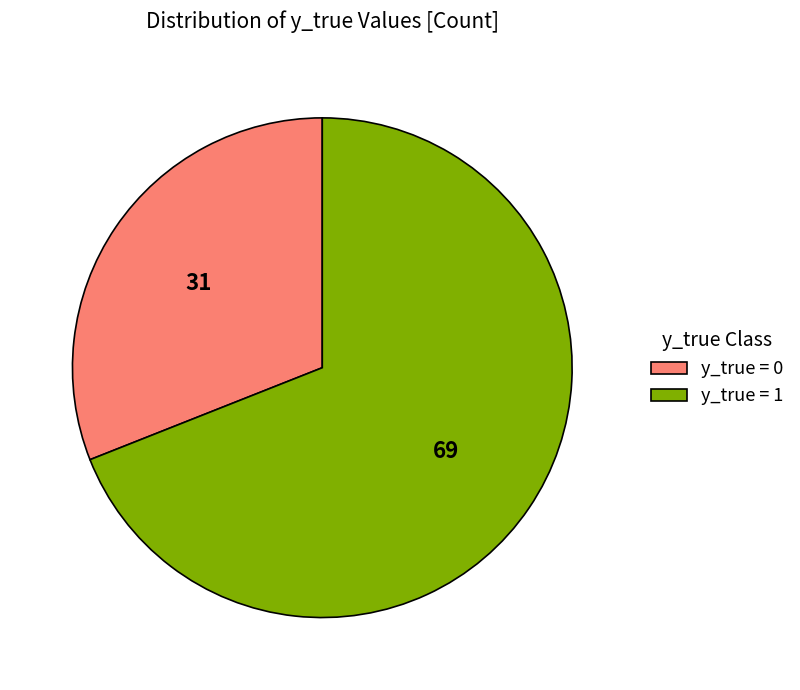

Which category accounts for the majority?

y_true = 1